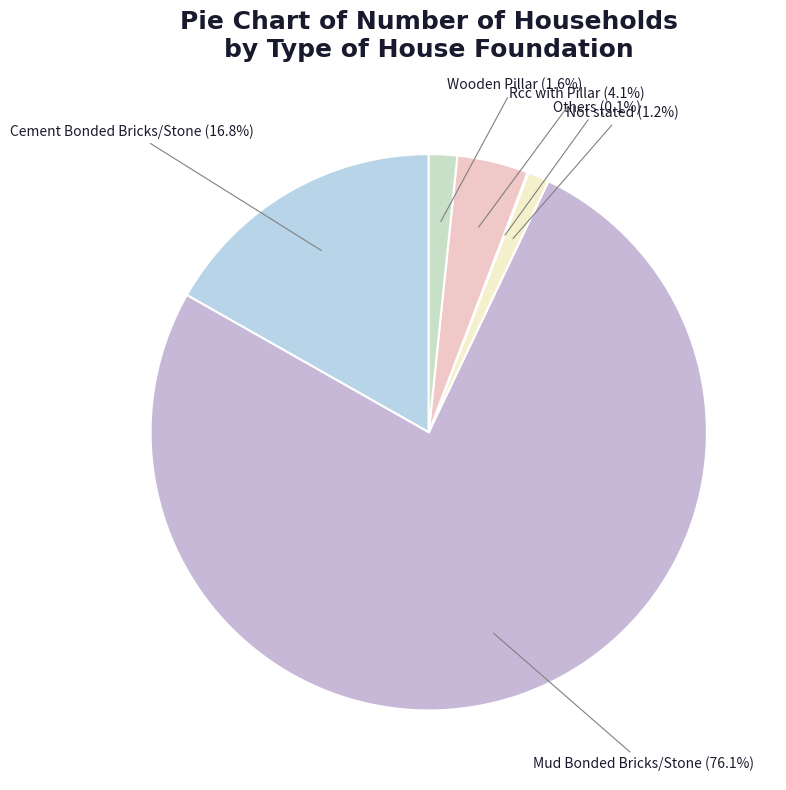

Rank the categories by value from lowest to highest.

Others, Not stated, Wooden Pillar, Rcc with Pillar, Cement Bonded Bricks/Stone, Mud Bonded Bricks/Stone